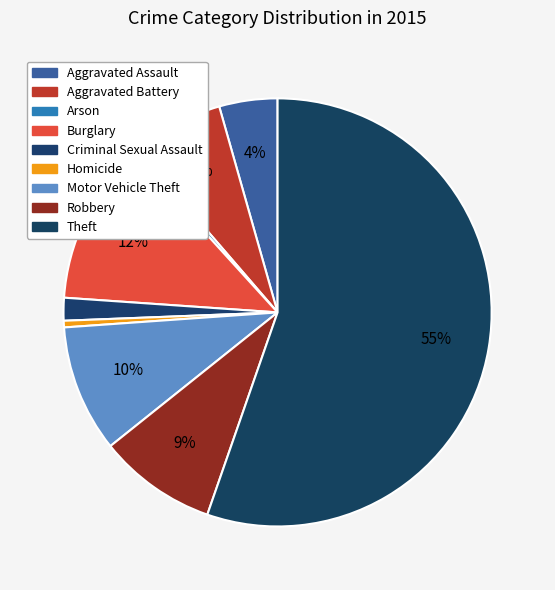

How many segments does this pie chart have?

9